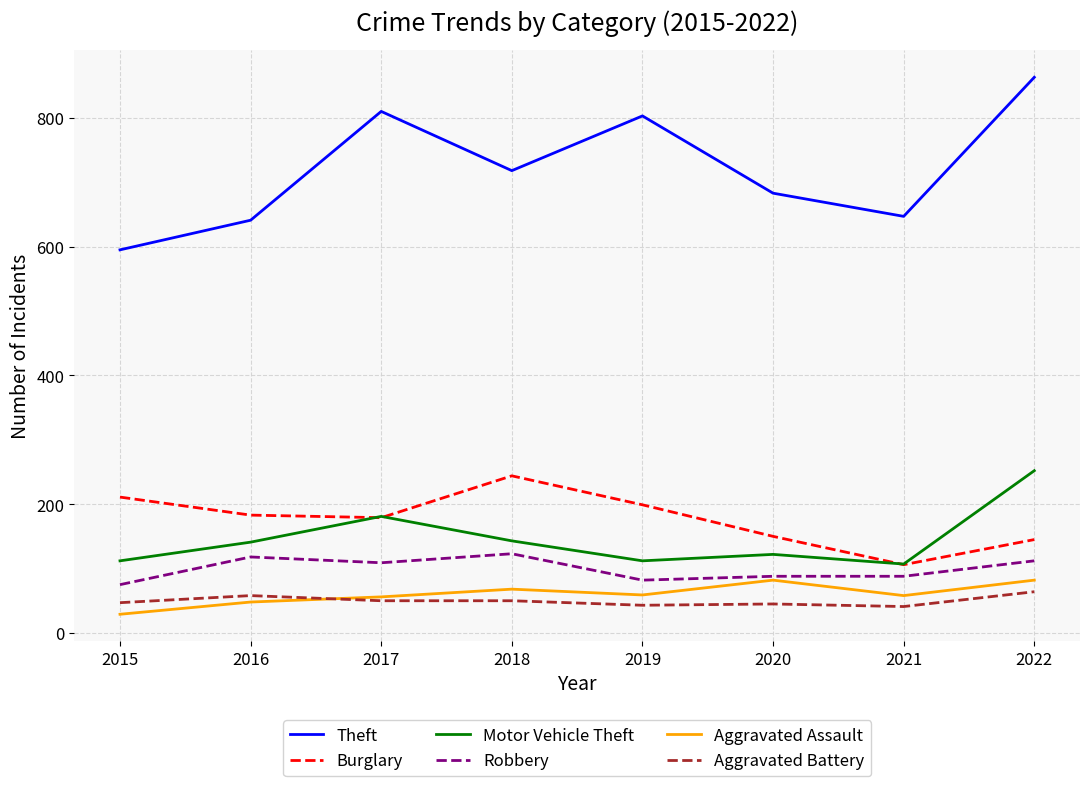

True or false: Aggravated Assault and Theft intersect in this chart.

False